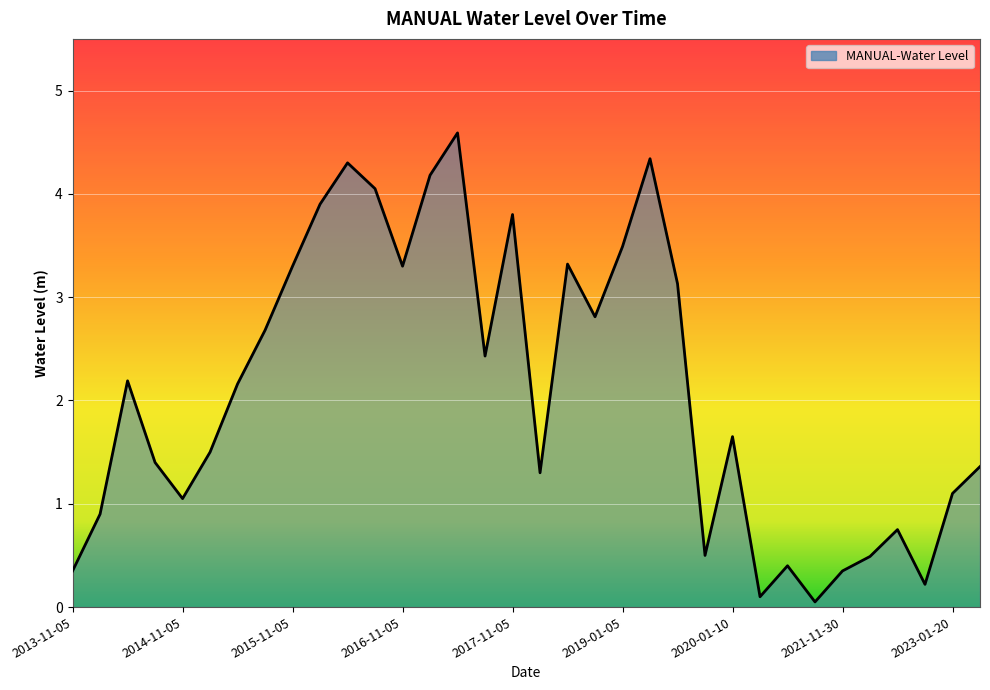

What is the difference between the maximum and second lowest values?

4.5